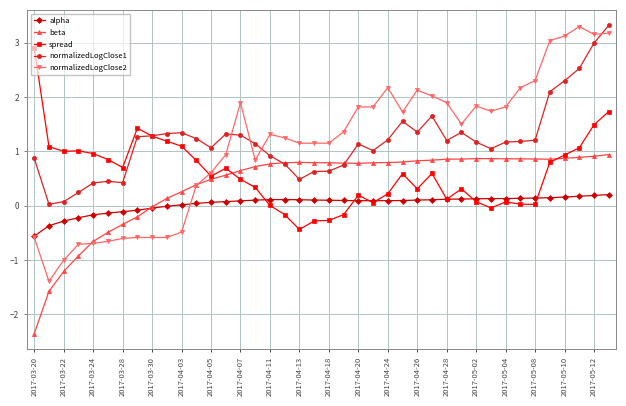

Which series has the largest range (max minus min)?

normalizedLogClose2